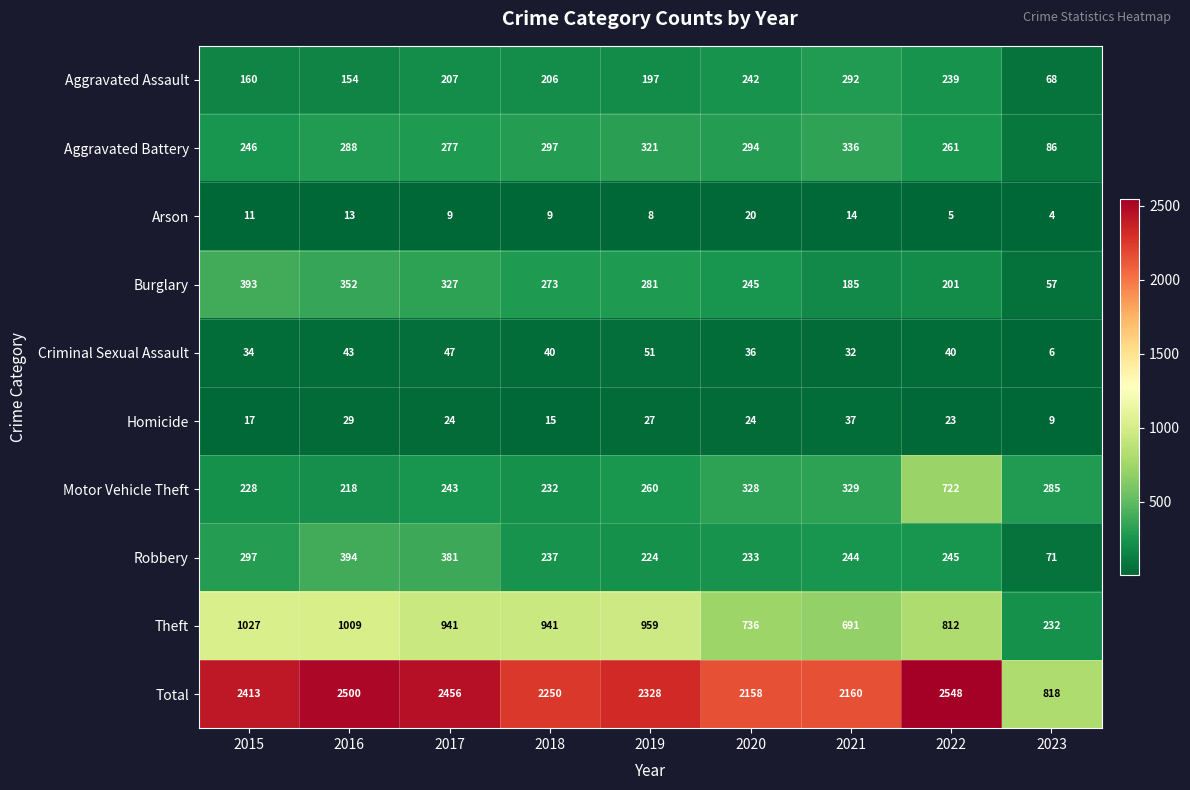

True or false: Total has a value of 1325 at 2023.

False